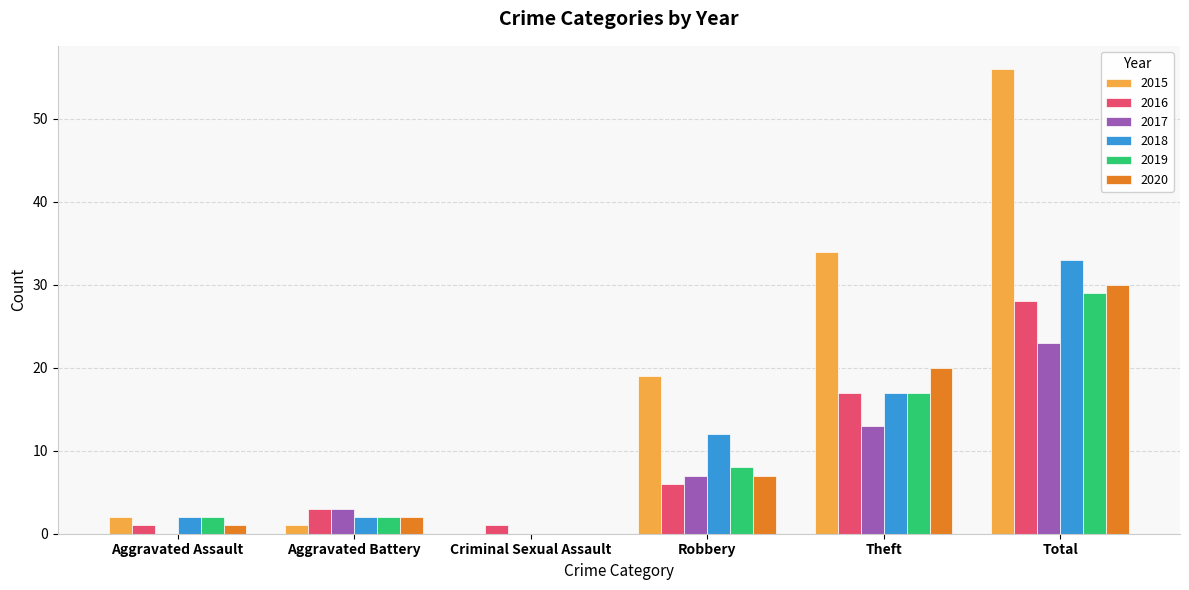

What is the total value across all series at Robbery?

59